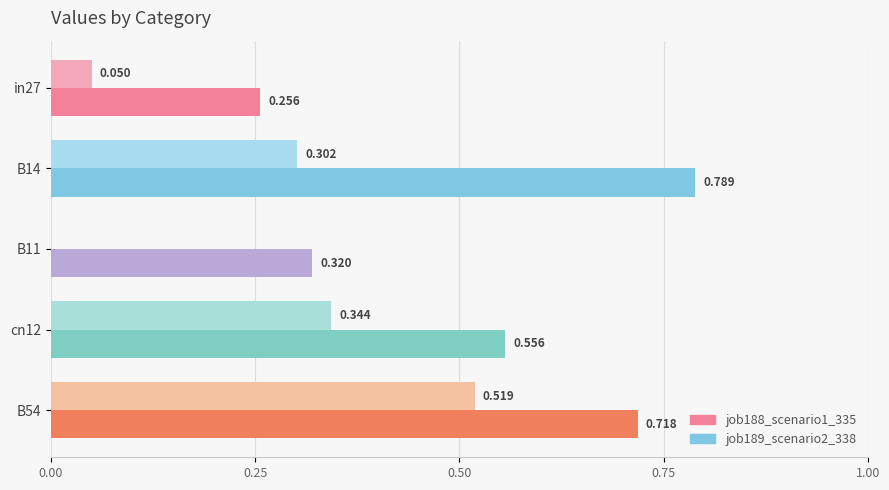

What are all the series names shown in the legend?

job188_scenario1_335, job189_scenario2_338